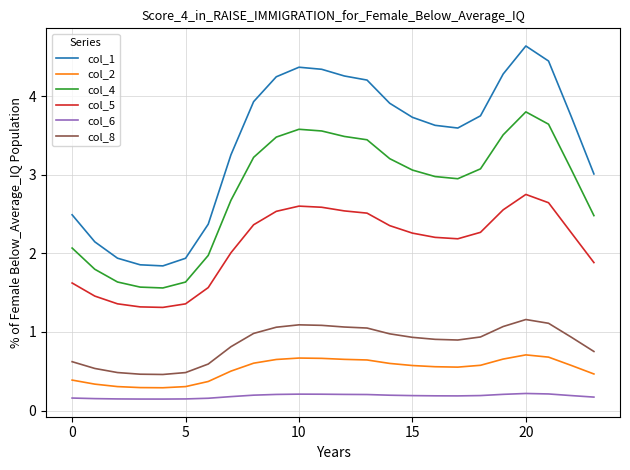

Which series has the widest spread of values?

col_1